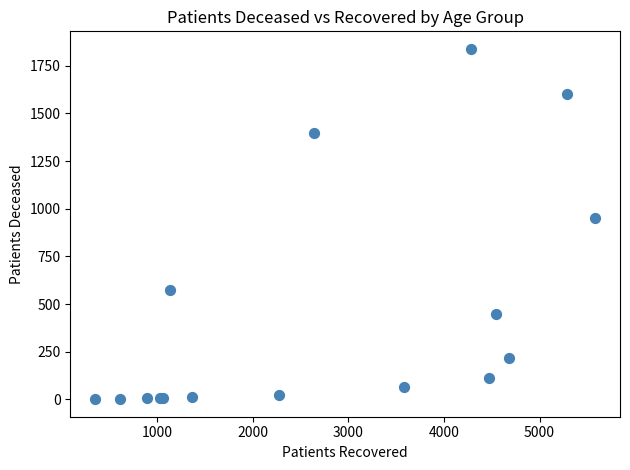

What Y value in the scatter plot is closest to 920?

952